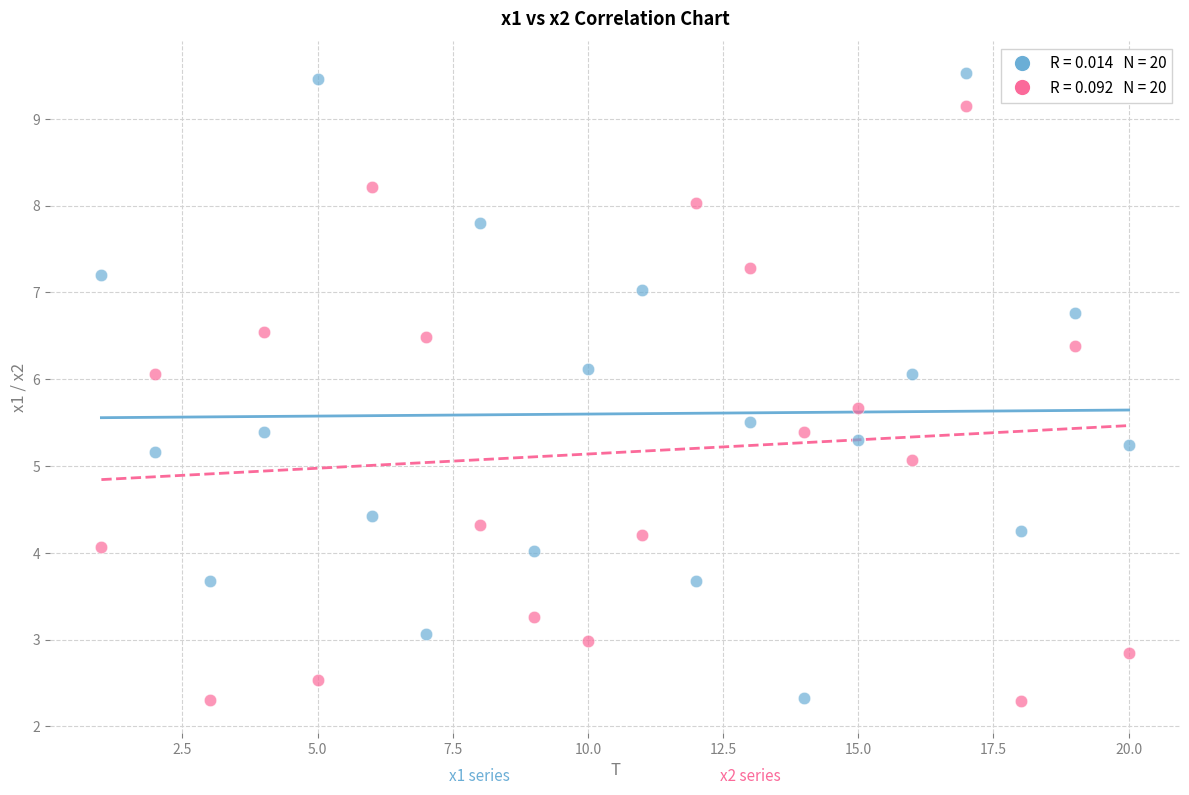

Across all data points, what is the range of Y values (max minus min)?

7.2